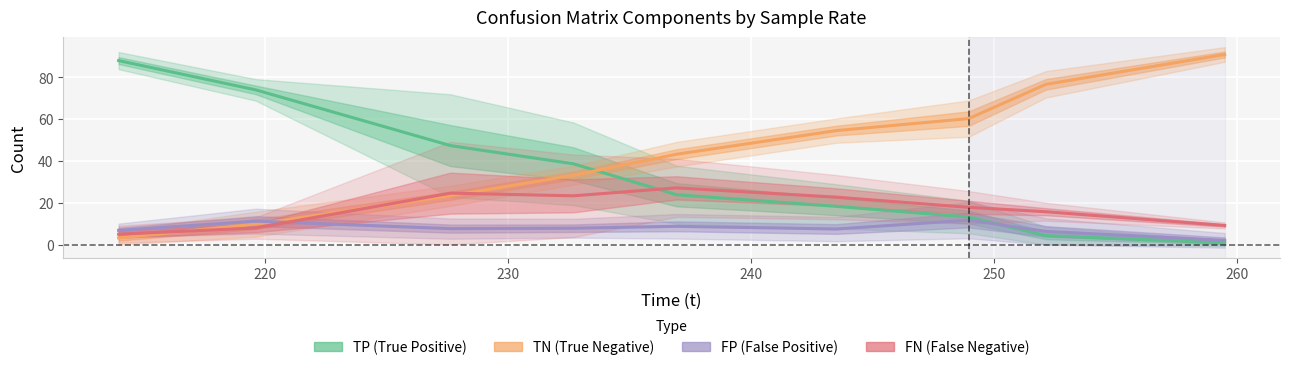

How many intersections are there between TP and FP?

1